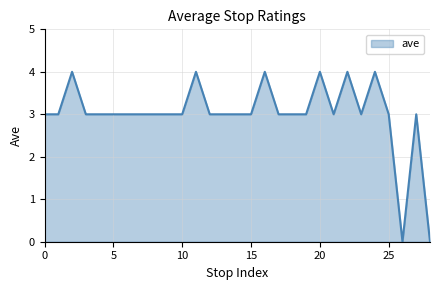

What is the greatest value displayed?

4